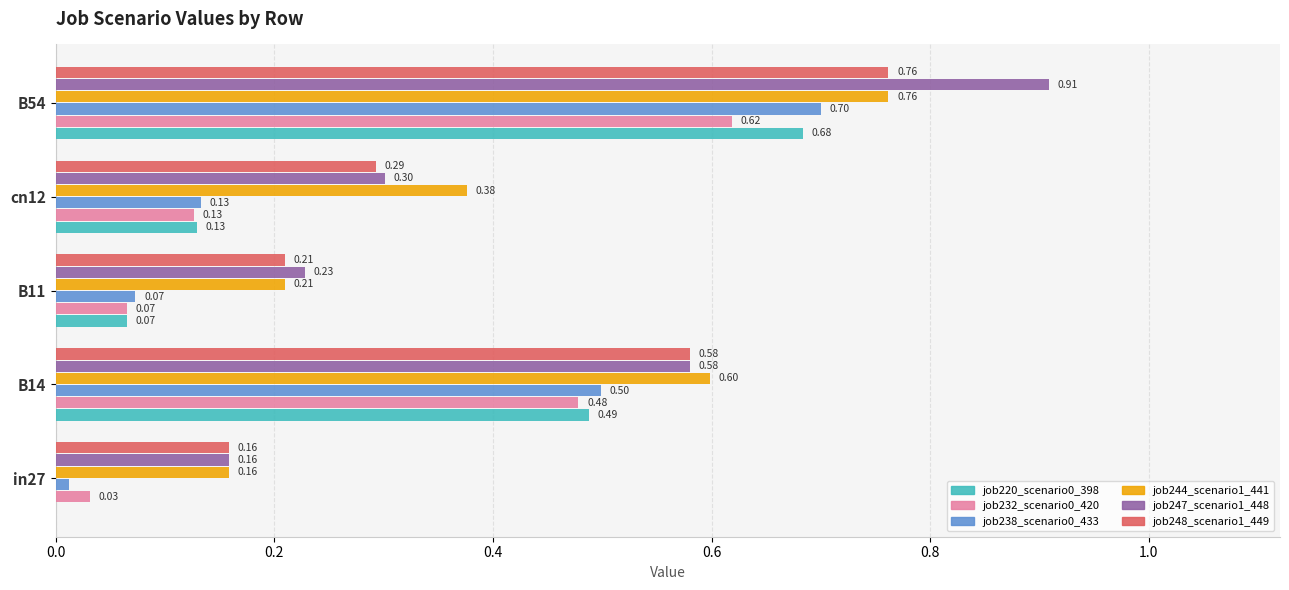

What is the total value across all series at in27?

0.5